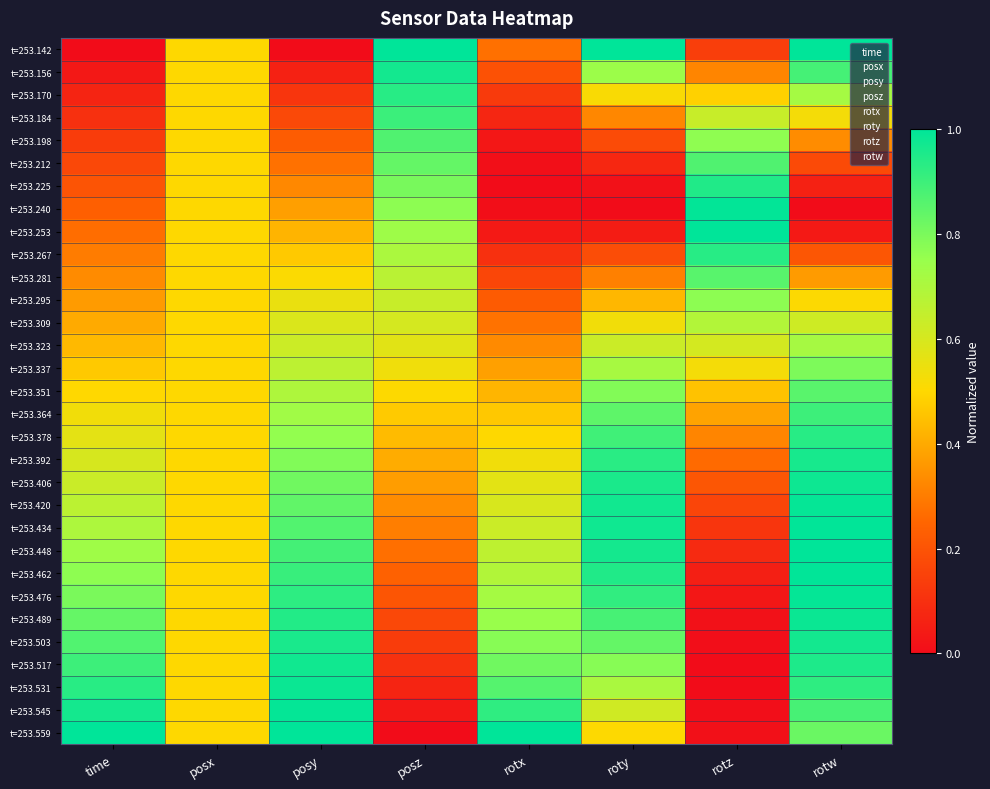

What is the greatest value displayed?

1.0